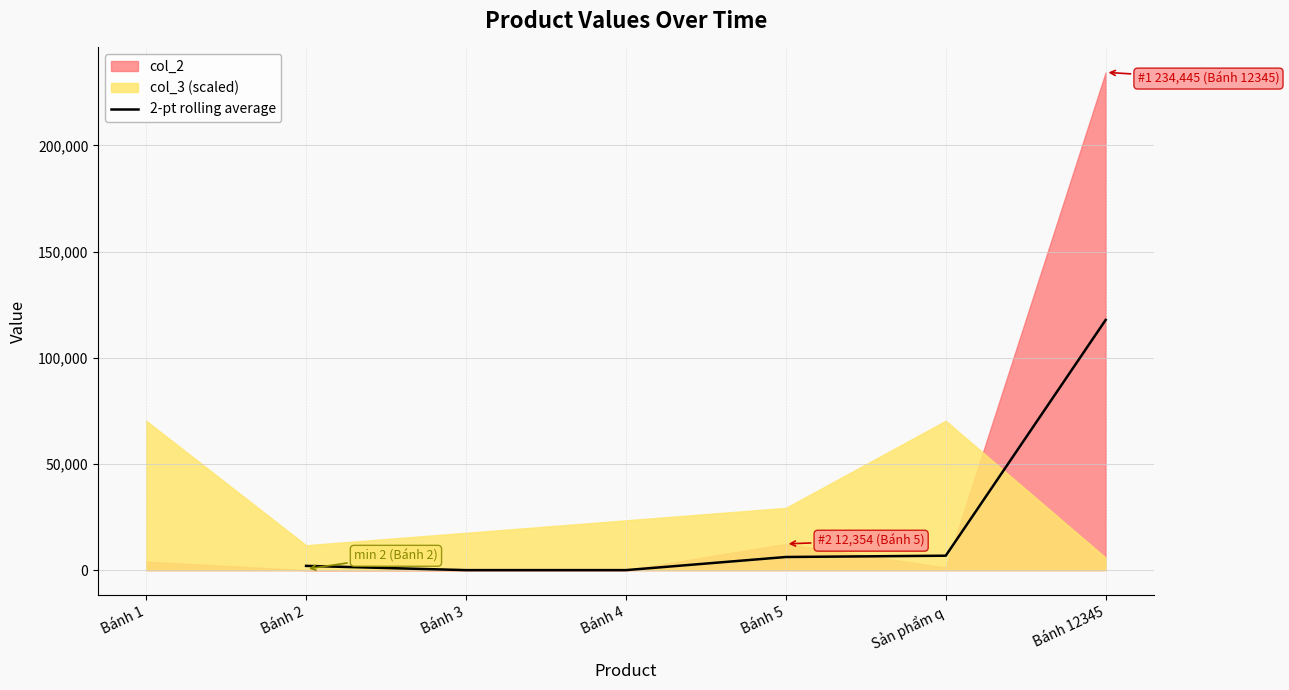

The 2-pt rolling average series shows 208752.5 at Bánh 12345. True or false?

False